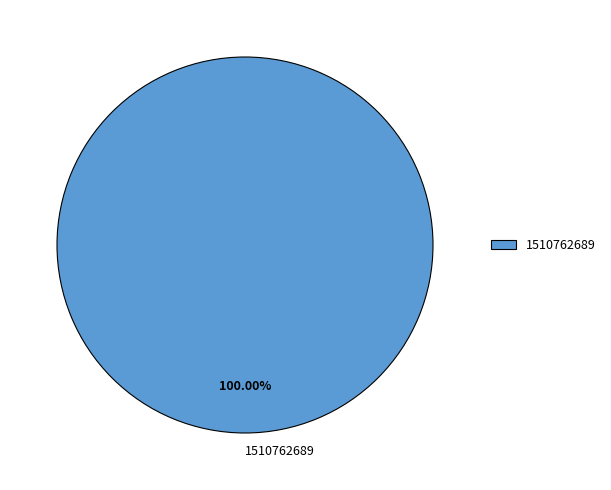

Which slice represents more than half of the pie?

1510762689